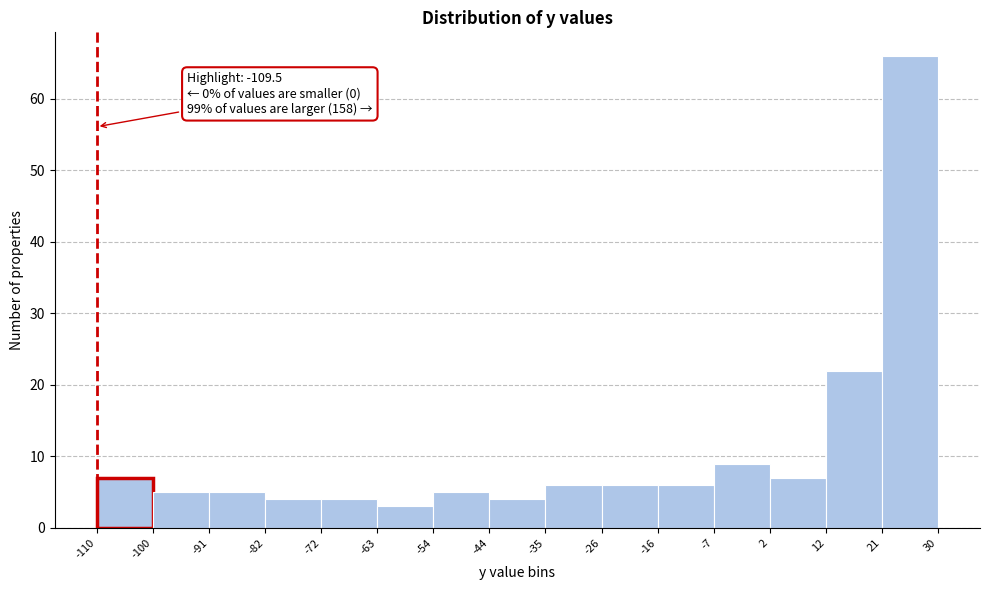

Which range on the x-axis has the tallest bar?

21 to 30